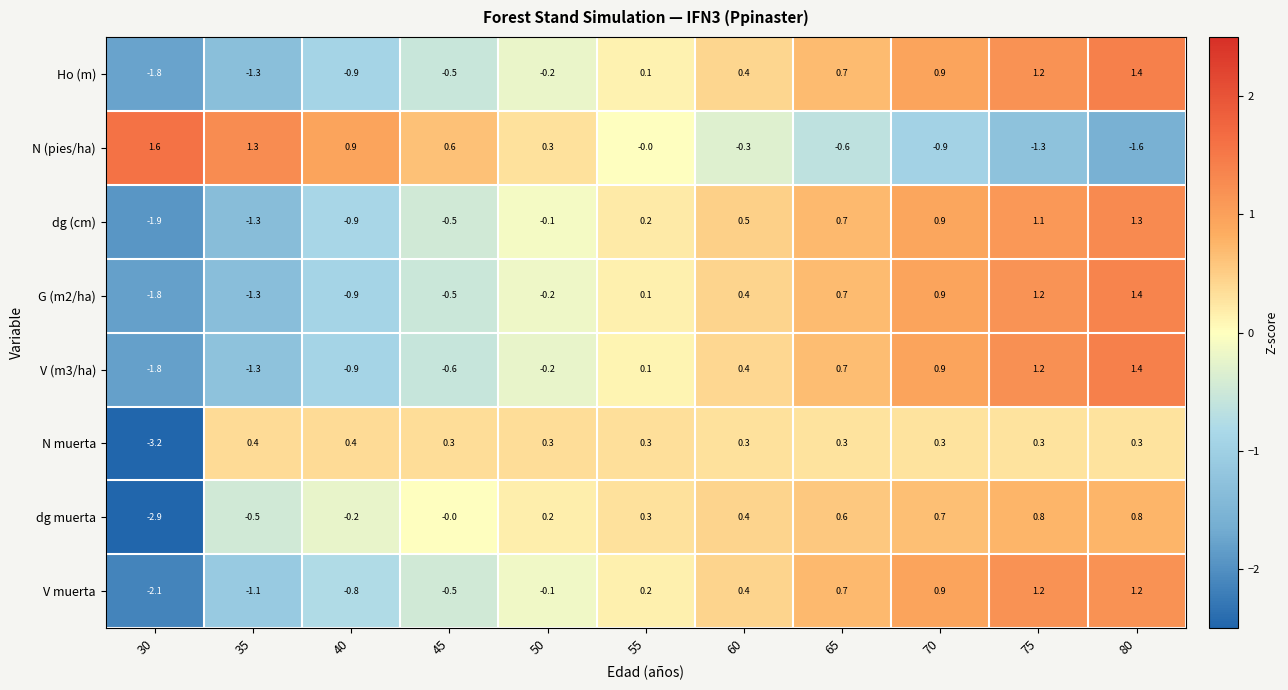

Rank the categories by G (m2/ha) value from lowest to highest.

30, 35, 40, 45, 50, 55, 60, 65, 70, 75, 80